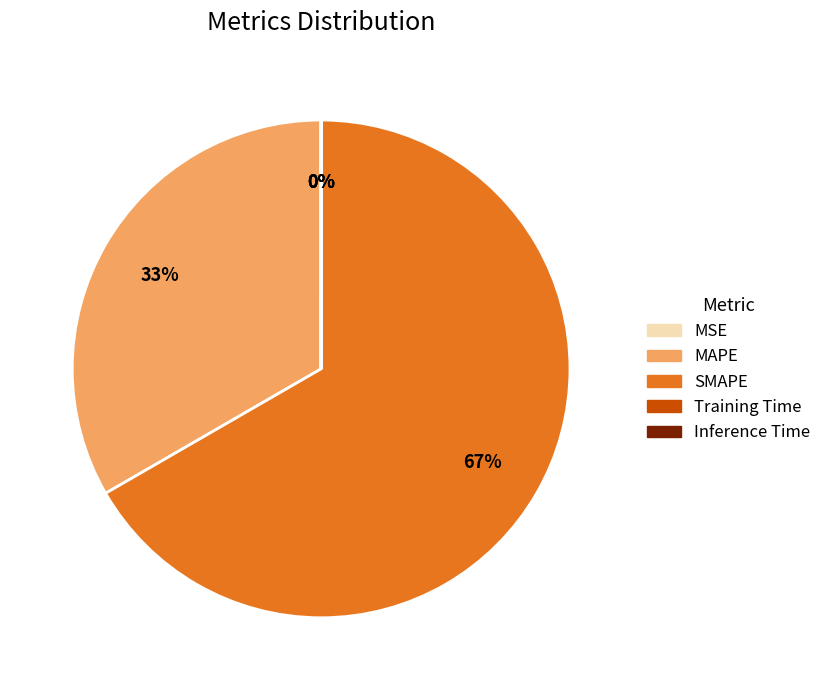

The MAPE slice represents 33% of the pie. True or false?

True